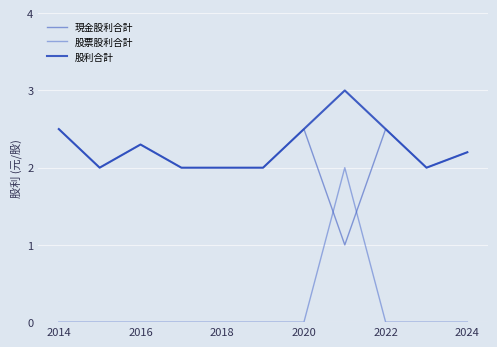

Is this an area chart (filled region under the line)?

No